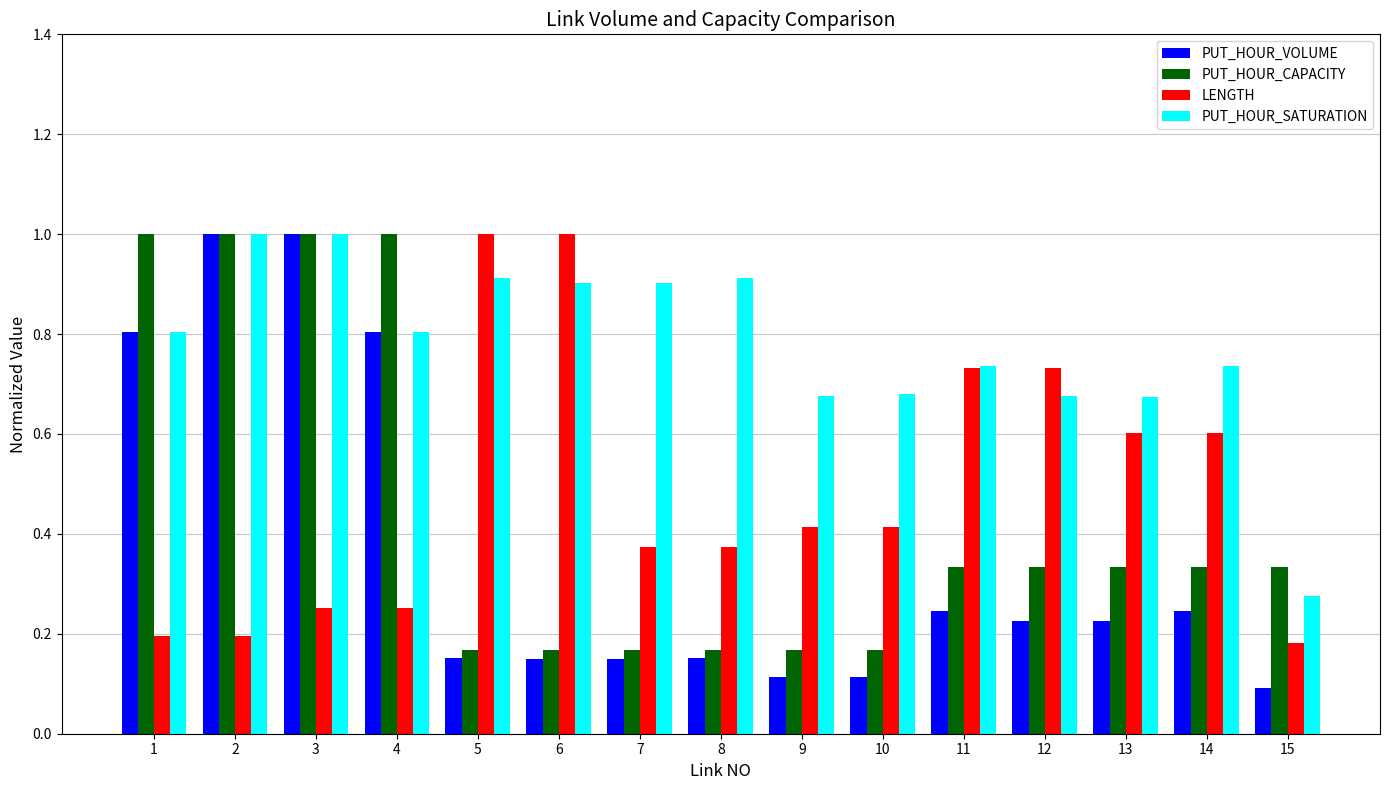

Between 9 and 15, which series saw the biggest shift?

PUT_HOUR_SATURATION